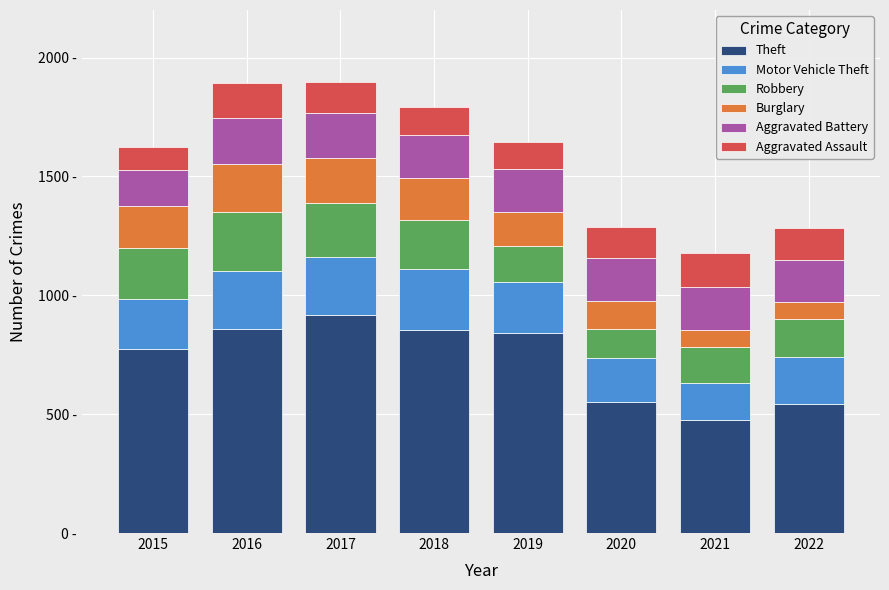

What are all the series names shown in the legend?

Theft, Motor Vehicle Theft, Robbery, Burglary, Aggravated Battery, Aggravated Assault